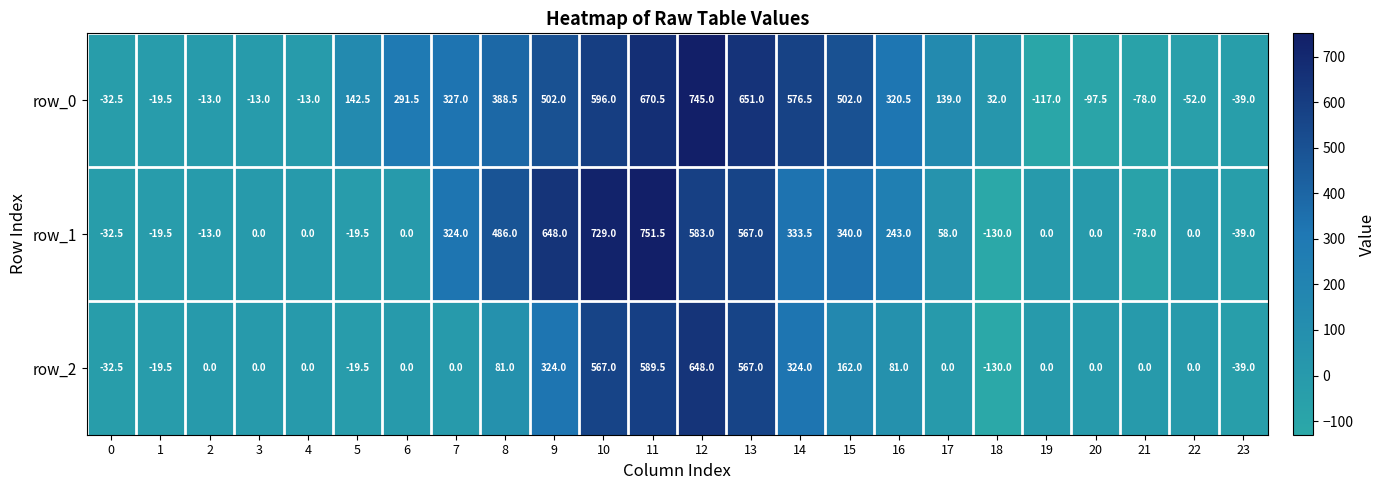

Is it true that row_1 equals 0.0 at 4?

True